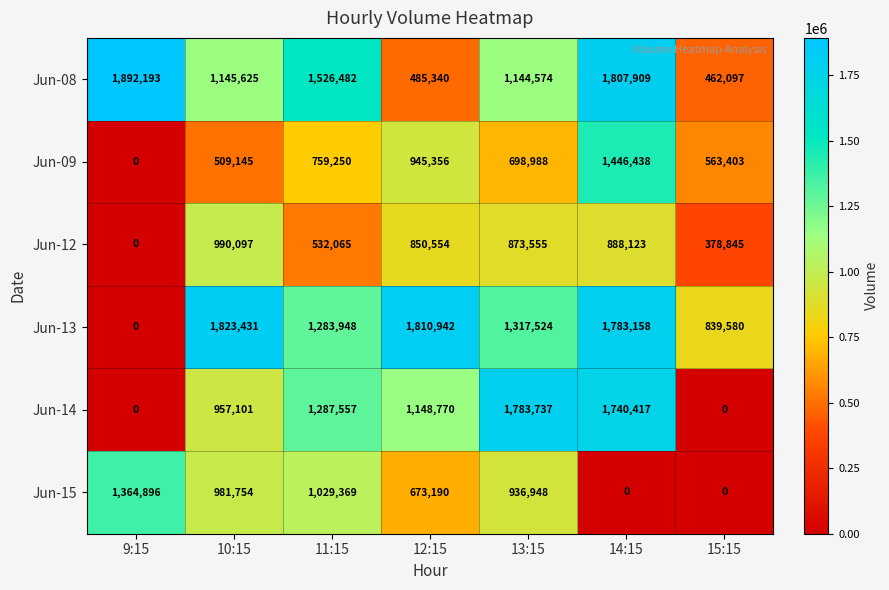

Count the number of categories in the chart.

7